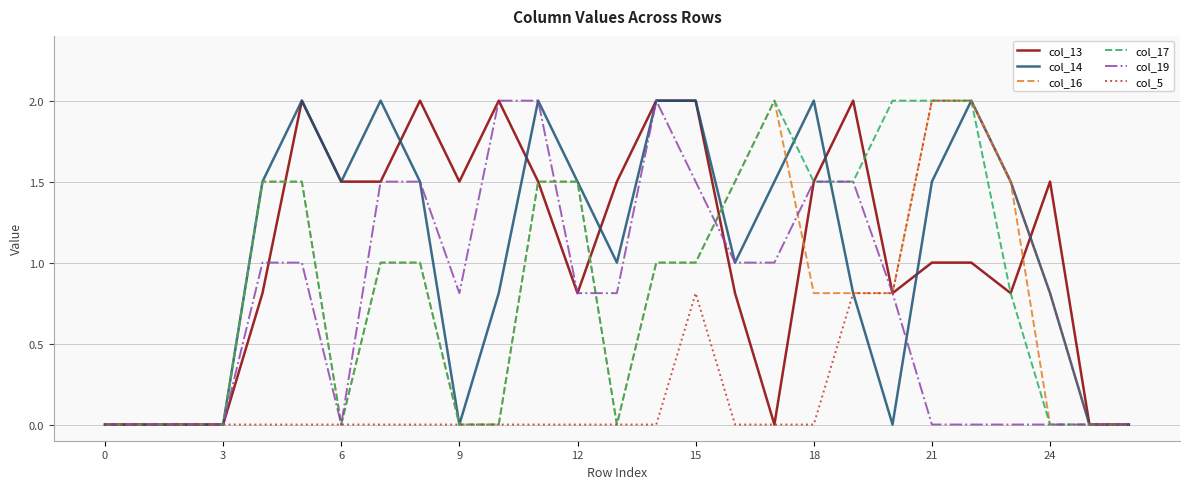

What is the maximum value for col_13?

2.0